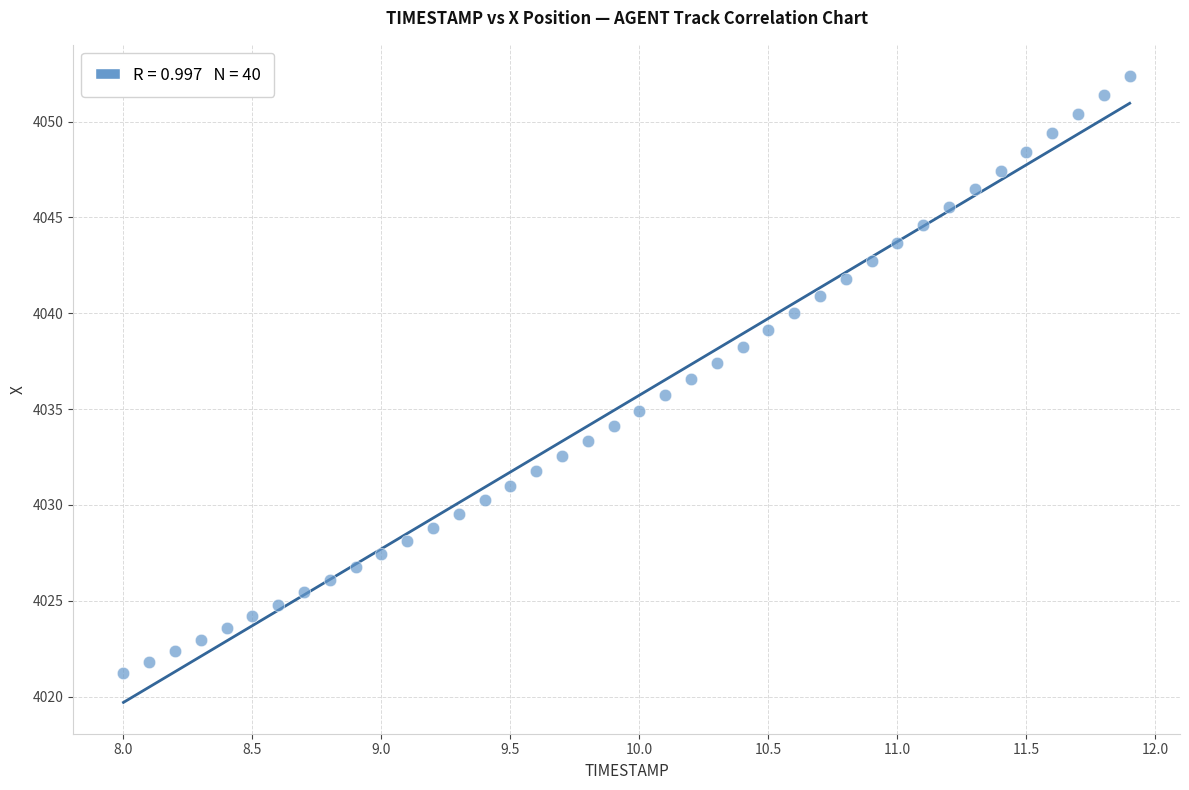

What is the range of Y values (max minus min)?

31.2